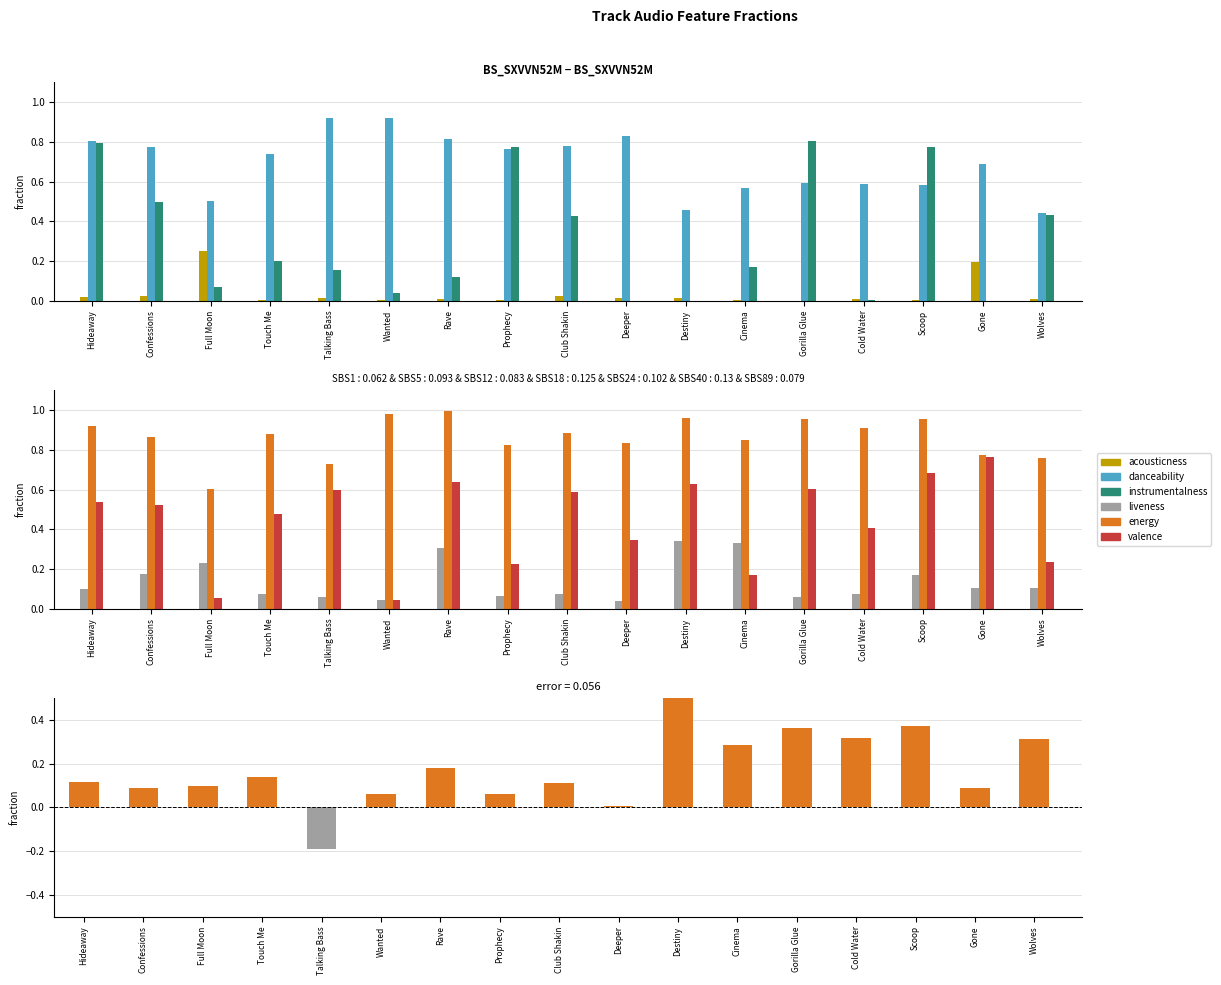

Between Rave and Wolves, which series saw the biggest shift?

valence